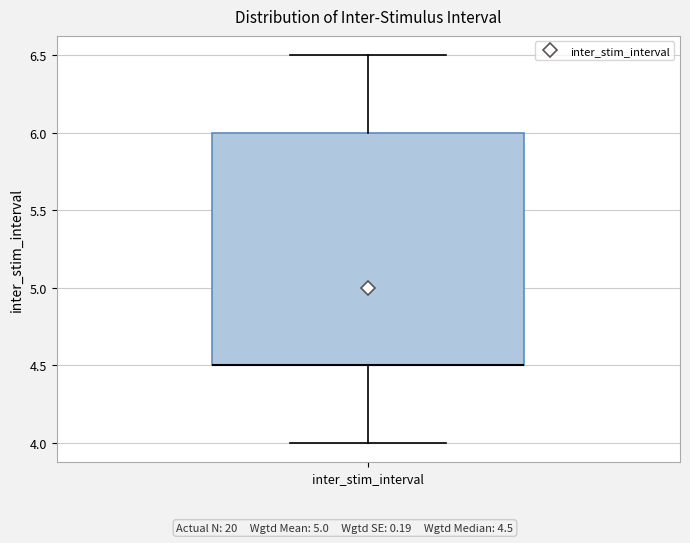

Read this box plot against the y-axis: the position of the median line, the range covered by the box, and the ends of both whiskers. The values are not printed on the chart, so give them approximately, as read against the axis.

median 4.5 (drawn on the box's lower edge), box 4.5 to 6.0, whiskers 4.0 to 6.5